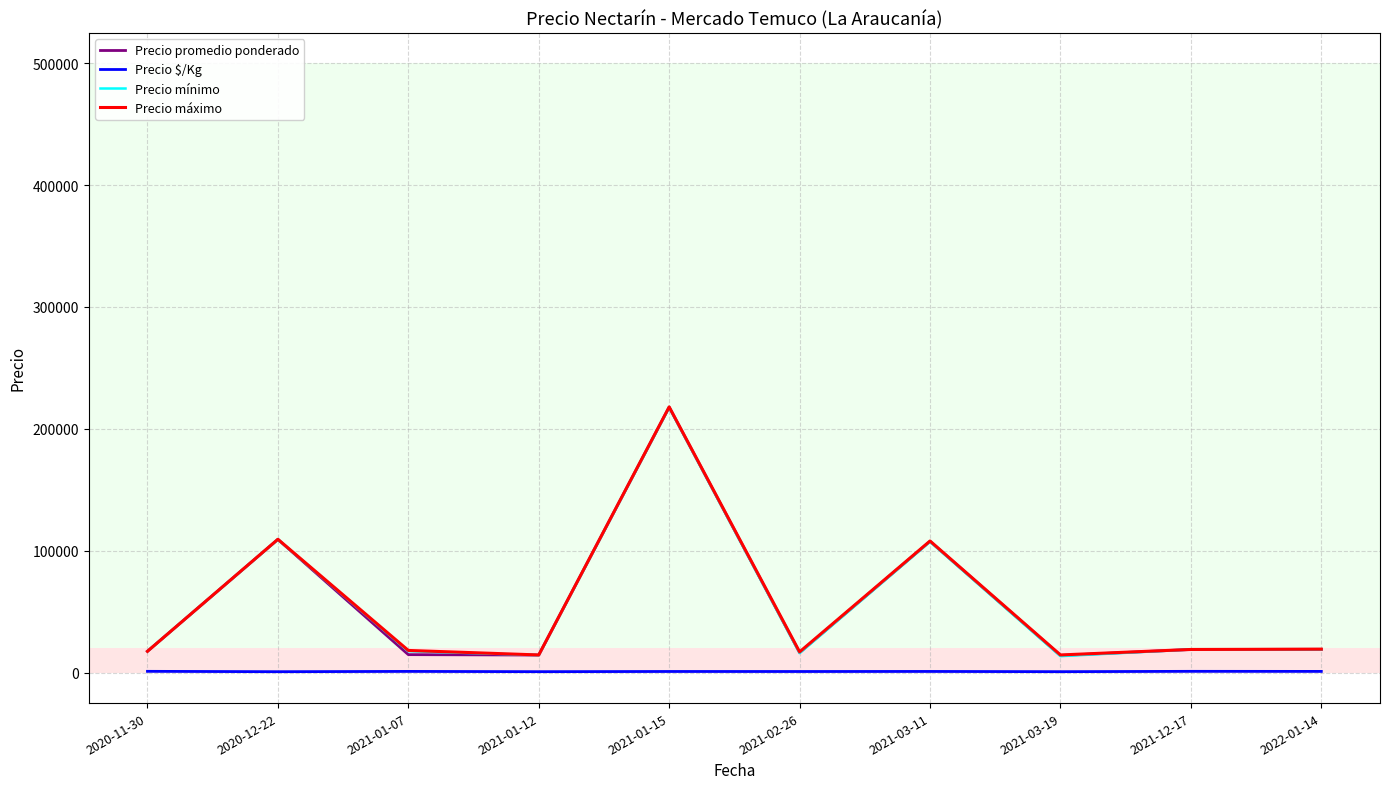

Is this an area chart (filled region under the line)?

No